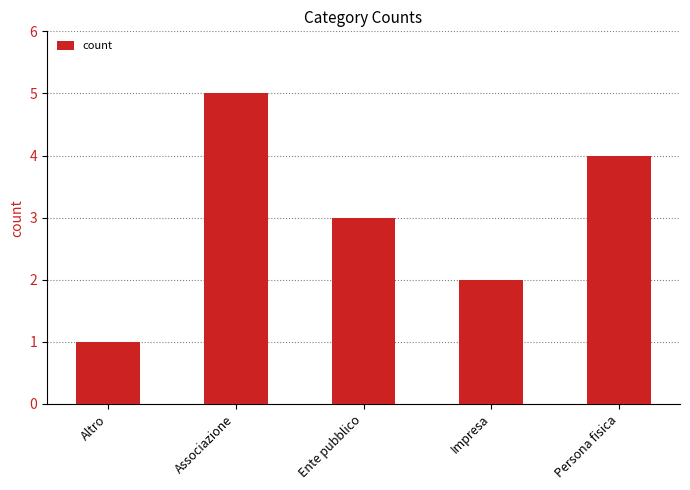

Reading right to left, what are all the values shown in this chart?

4	2	3	5	1